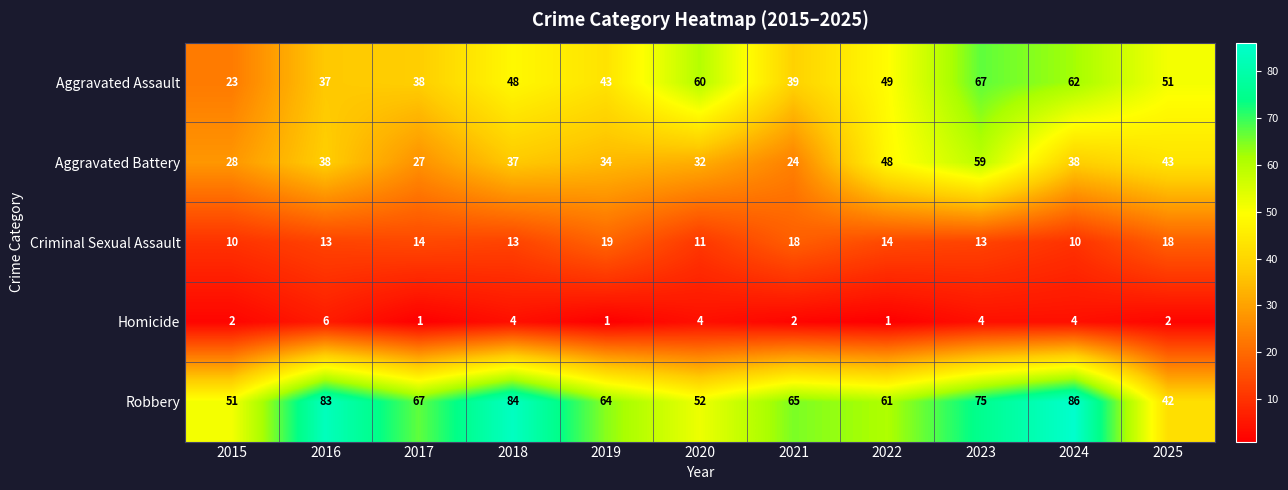

The value of Criminal Sexual Assault at 2025 is 18. True or false?

True